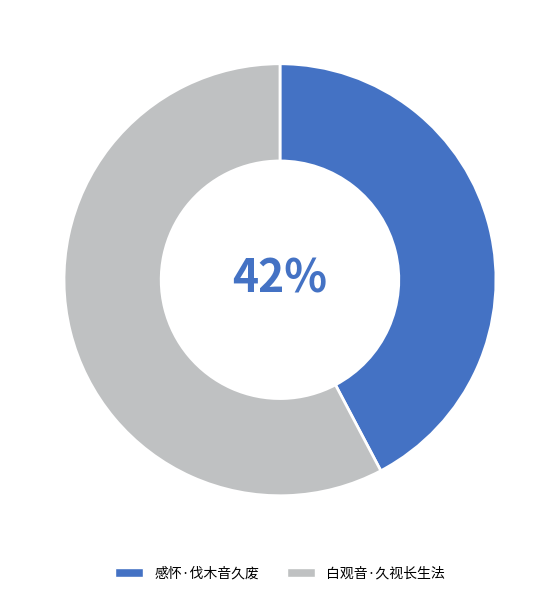

To the nearest percent, what percentage of the pie is 感怀·伐木音久废?

42%